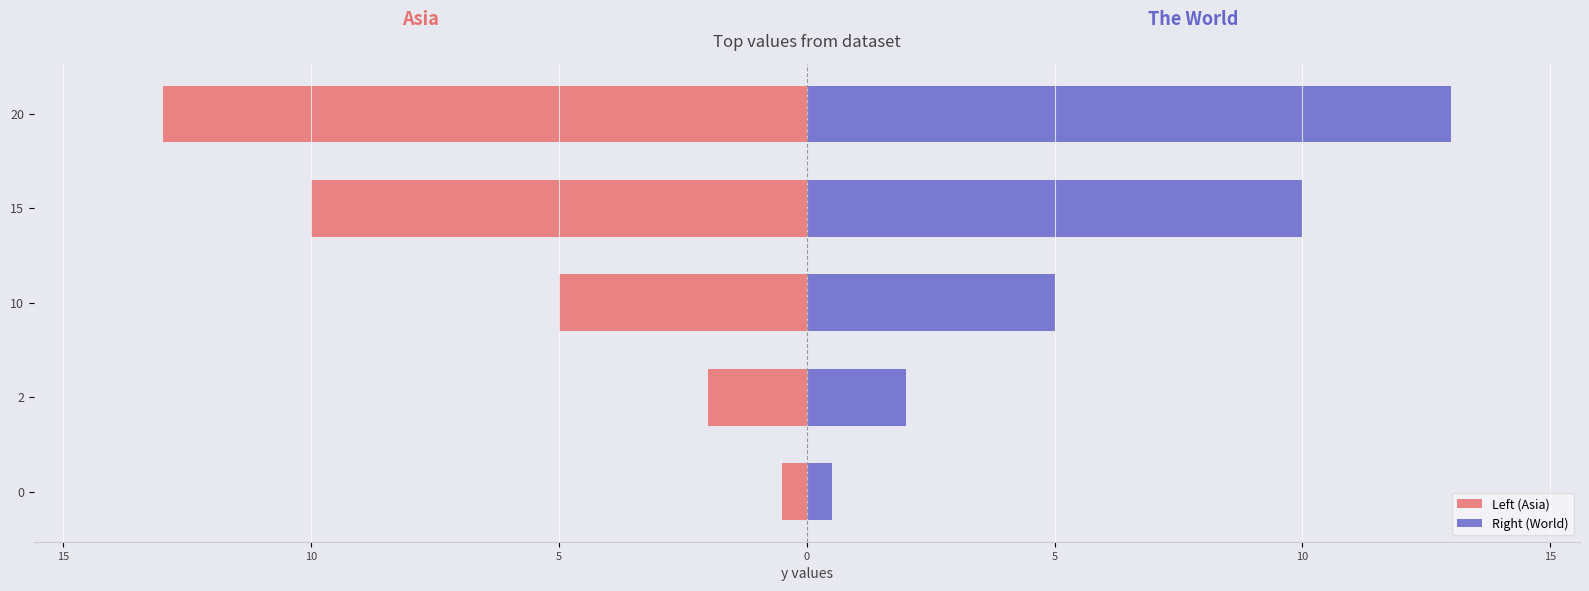

At which category is the sum across all series the highest?

20